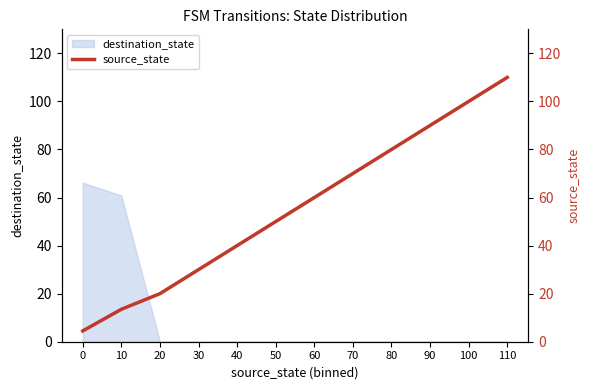

List the labels in order of value, smallest first.

0, 10, 20, 30, 40, 50, 60, 70, 80, 90, 100, 110